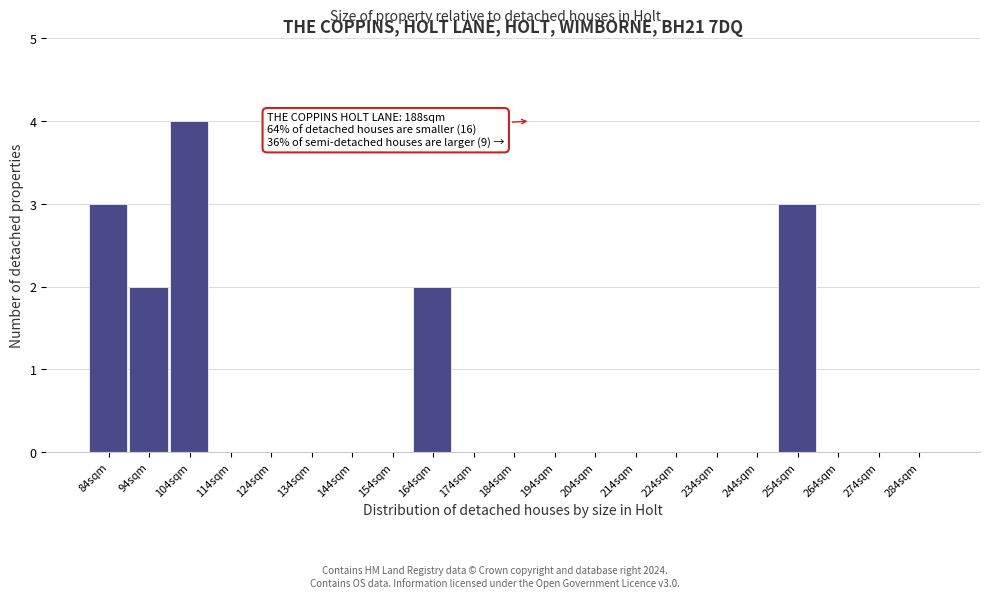

Reading left to right, transcribe all the data shown in this chart.

84sqm=3	94sqm=2	104sqm=4	114sqm=0	124sqm=0	134sqm=0	144sqm=0	154sqm=0	164sqm=2	174sqm=0	184sqm=0	194sqm=0	204sqm=0	214sqm=0	224sqm=0	234sqm=0	244sqm=0	254sqm=3	264sqm=0	274sqm=0	284sqm=0